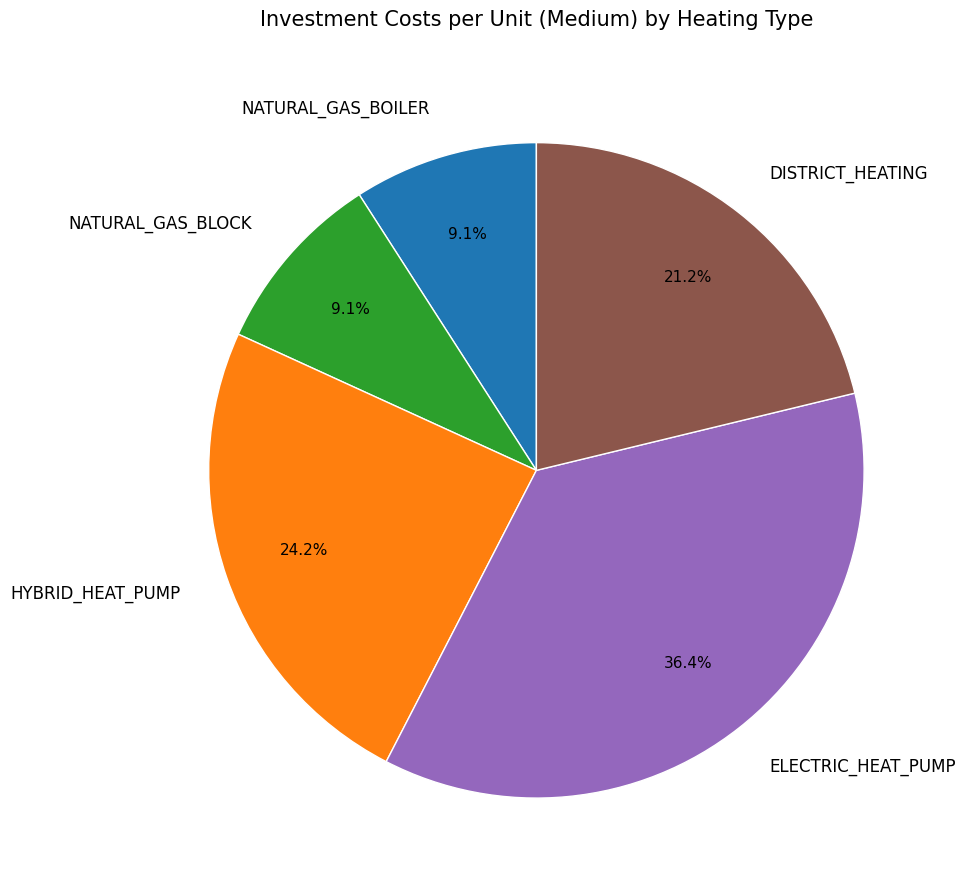

What portion of the pie excludes NATURAL_GAS_BOILER?

90.9%